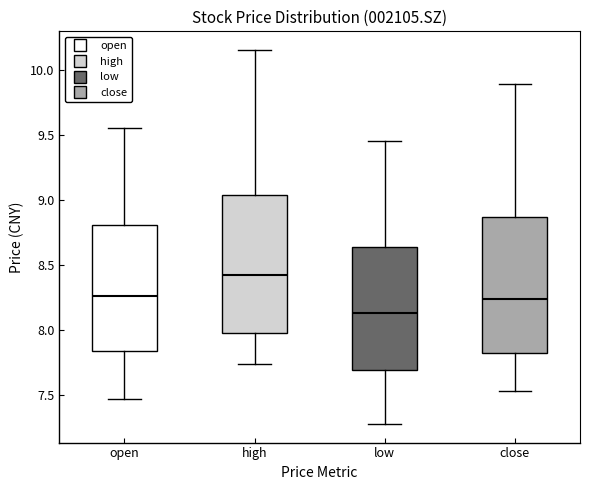

Reading left to right, transcribe this box plot: for each box, give where its median line is, the range the box spans, and where its two whiskers end, as read against the y-axis. The values are not printed on the chart, so give them approximately, as read against the axis.

open: median 8.25, box 7.85 to 8.80, whiskers 7.45 to 9.55
high: median 8.45, box 8.00 to 9.05, whiskers 7.75 to 10.15
low: median 8.15, box 7.70 to 8.65, whiskers 7.30 to 9.45
close: median 8.25, box 7.85 to 8.85, whiskers 7.55 to 9.90